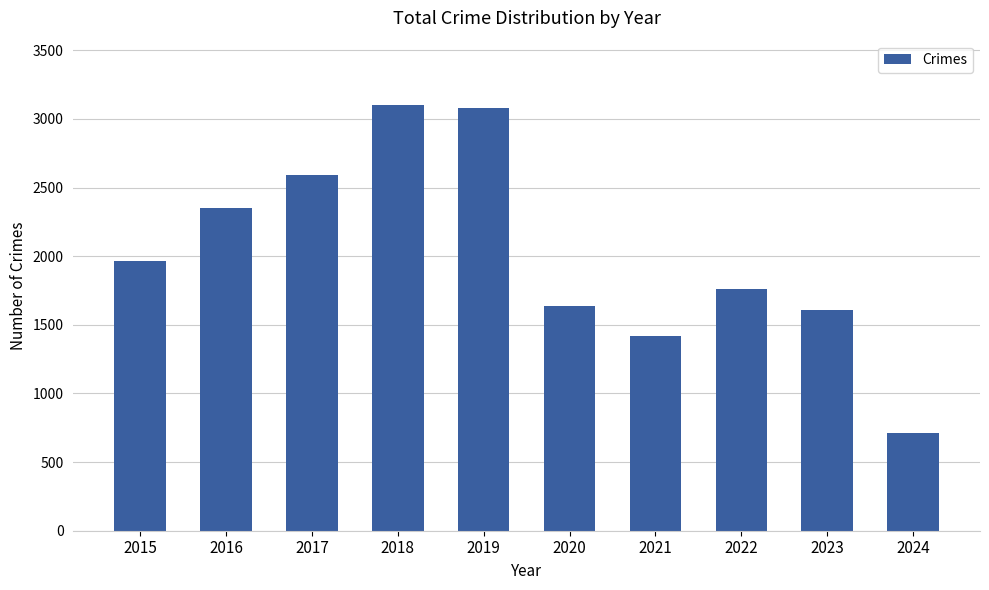

At which label is the value closest to 1910?

2015